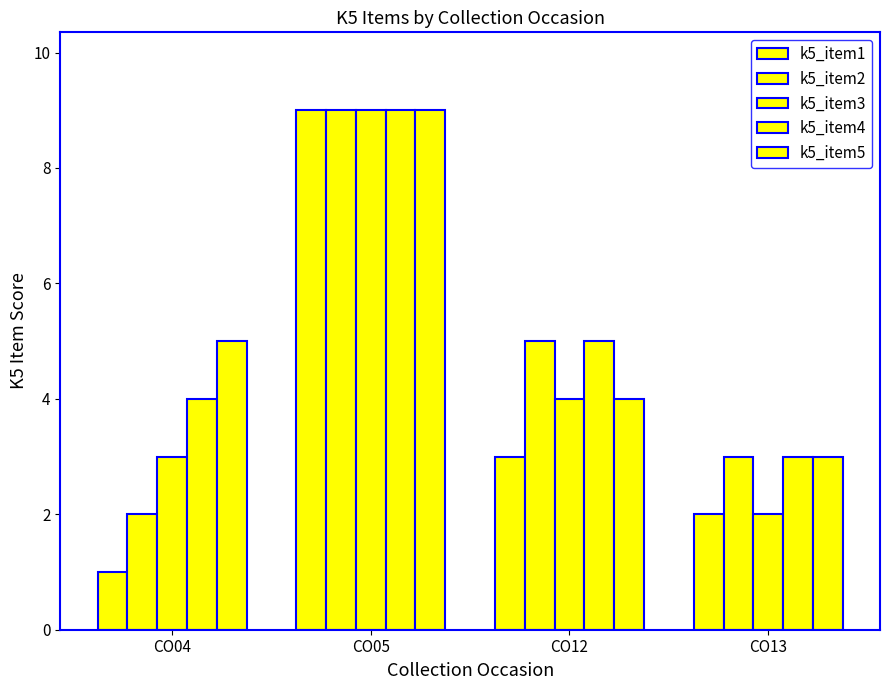

At which label does k5_item1 first exceed 3?

CO05